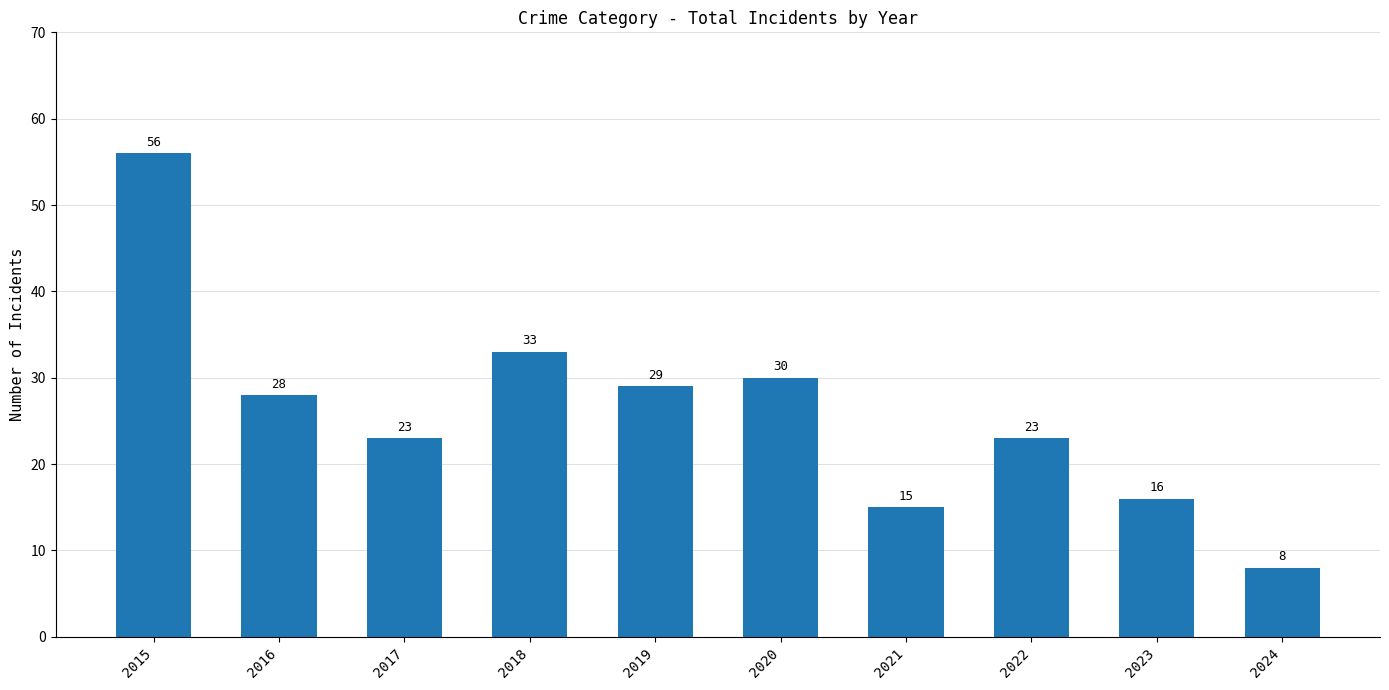

How many bars are there in total?

10